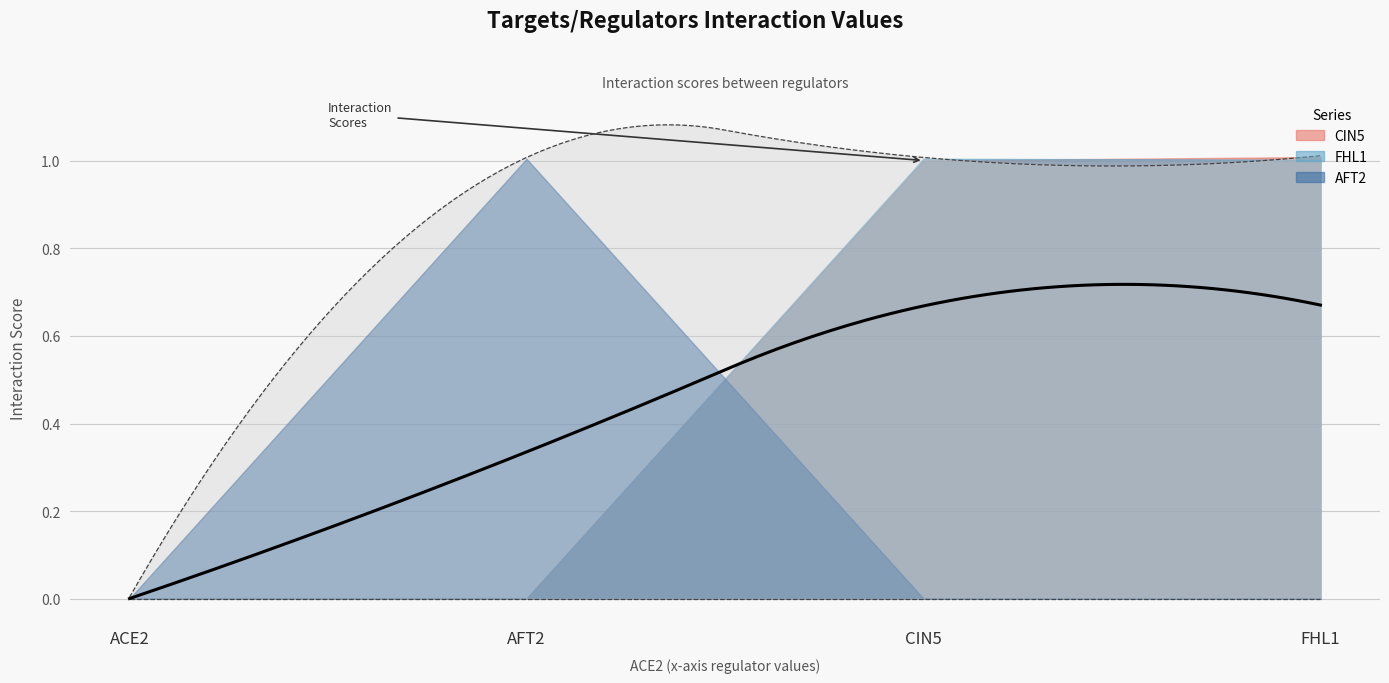

The value of FHL1 at FHL1 is 1.3. True or false?

False